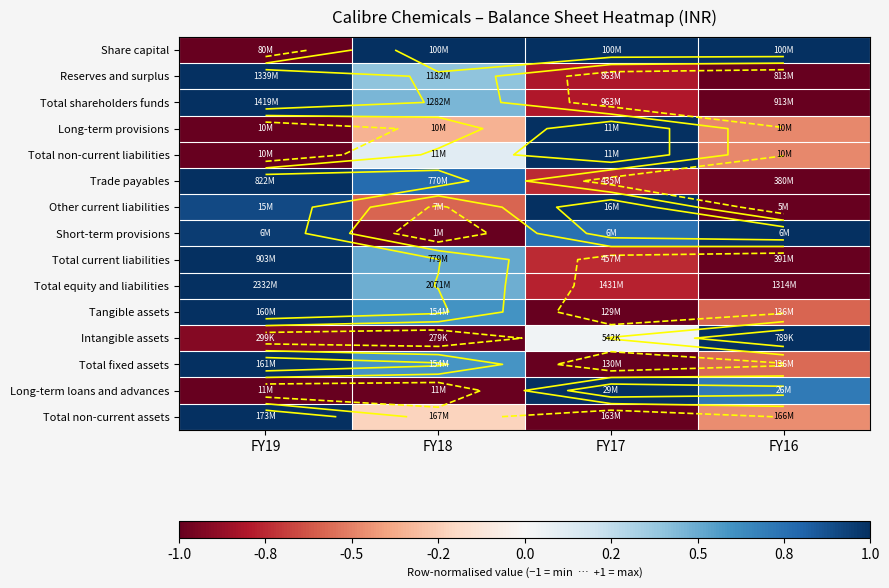

What is the greatest value displayed?

1.0